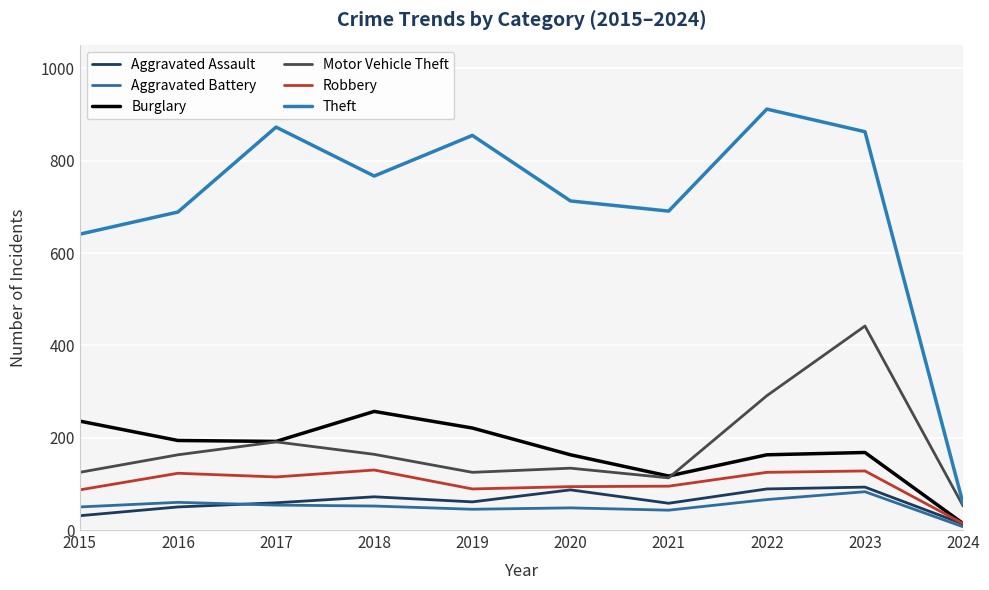

How many lines are shown in the chart?

6